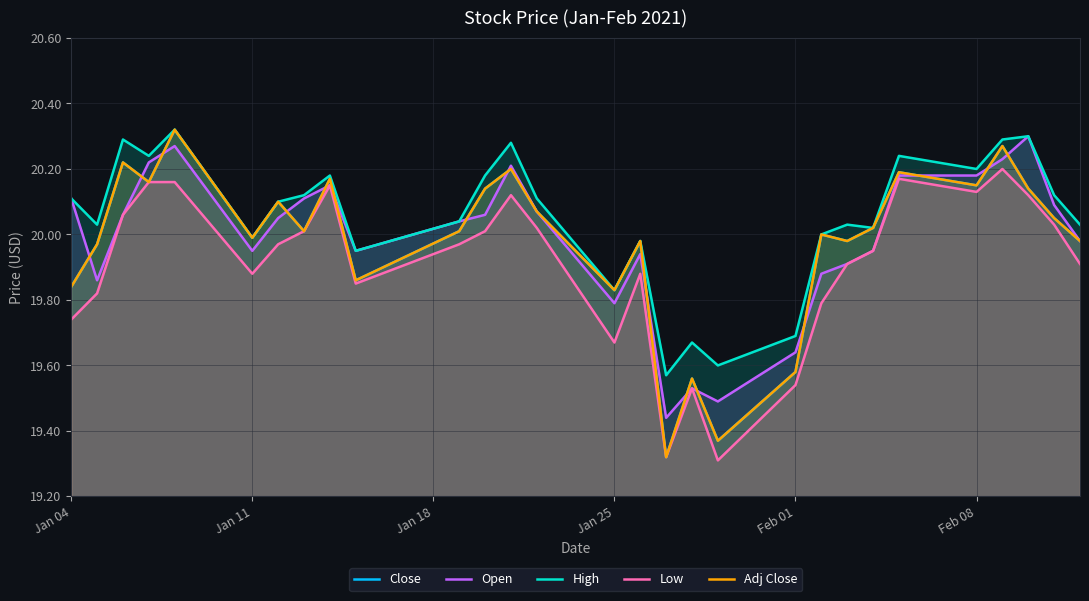

True or false: Open and Adj Close intersect in this chart.

True